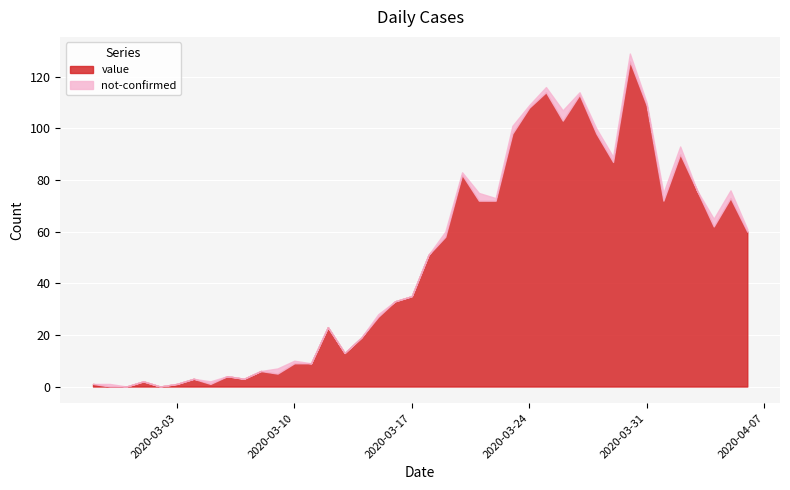

True or false: value has a value of 108 at 2020-03-24.

True